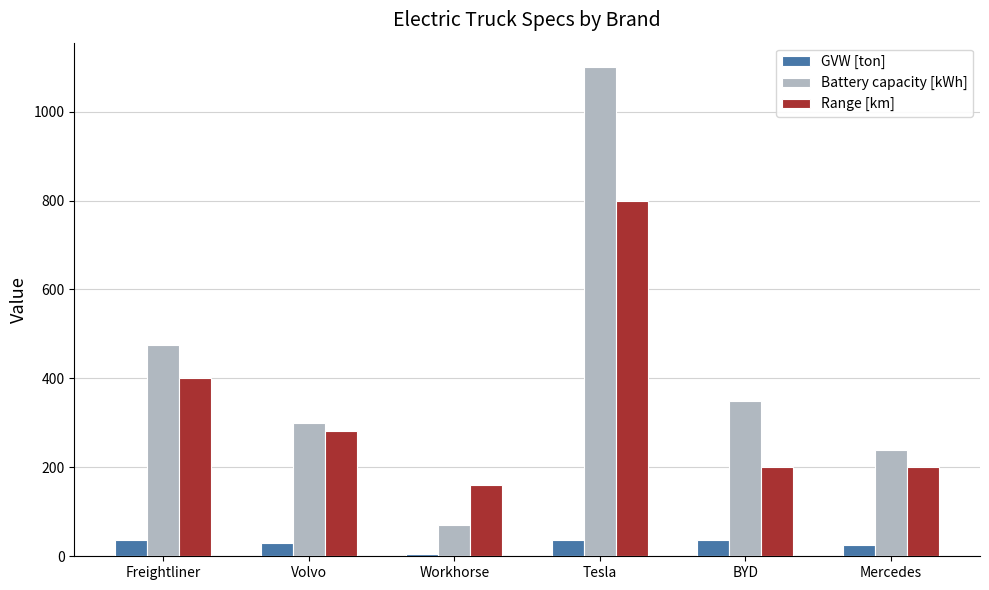

At which category is the sum across all series the highest?

Tesla